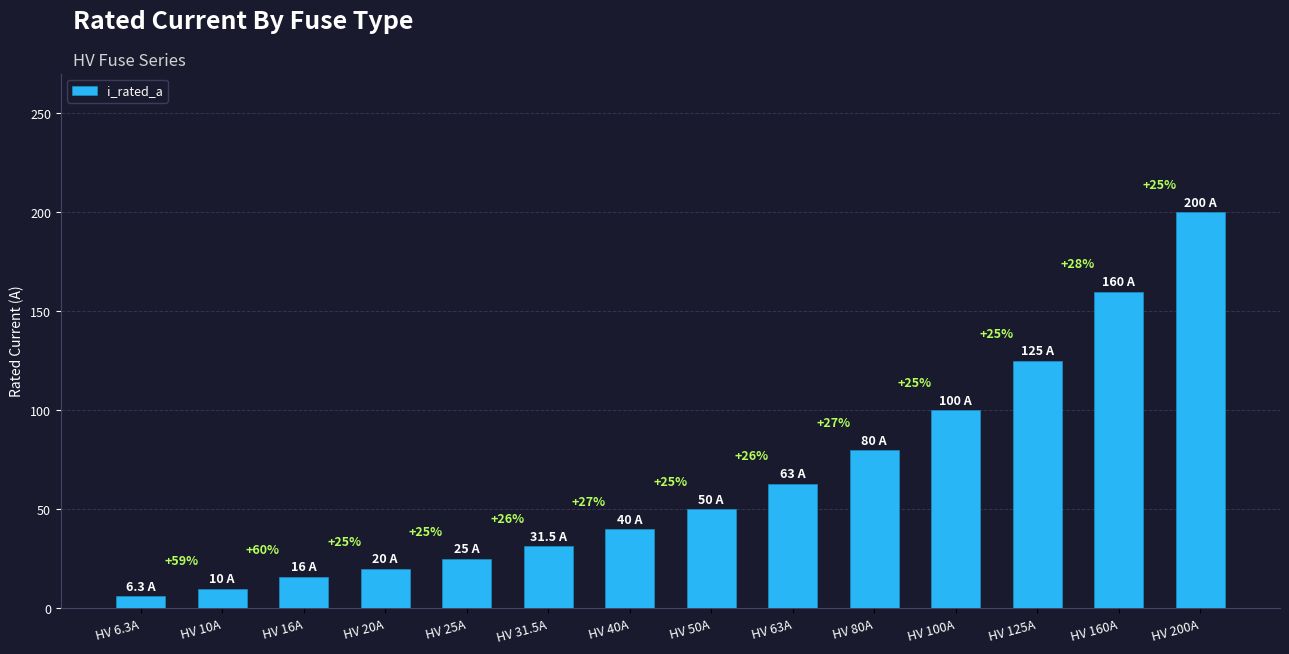

What is the sum of all values?

926.8